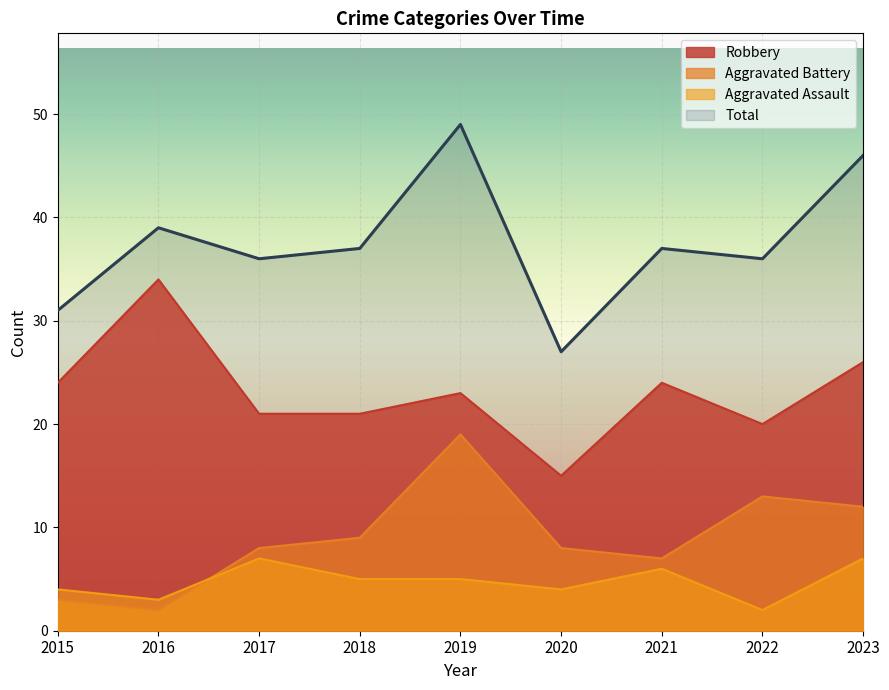

List the labels in order of Total value, smallest first.

2020, 2015, 2017, 2022, 2018, 2021, 2016, 2023, 2019